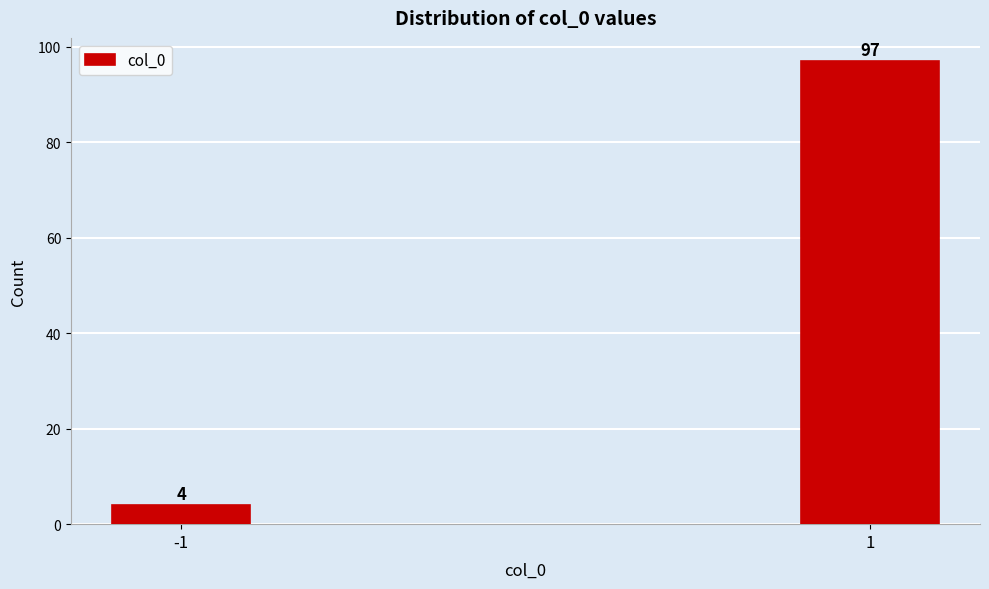

Reading left to right, list all the values displayed in this chart.

-1=4	1=97